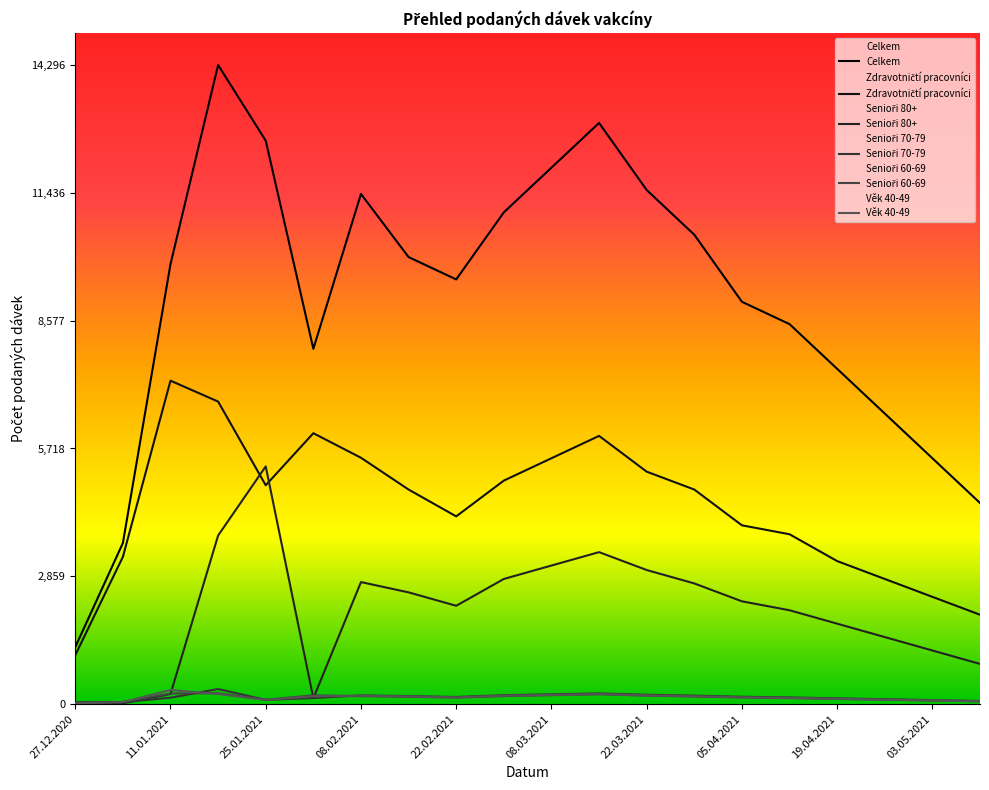

At which label does Zdravotničtí pracovníci first exceed 4800?

11.01.2021